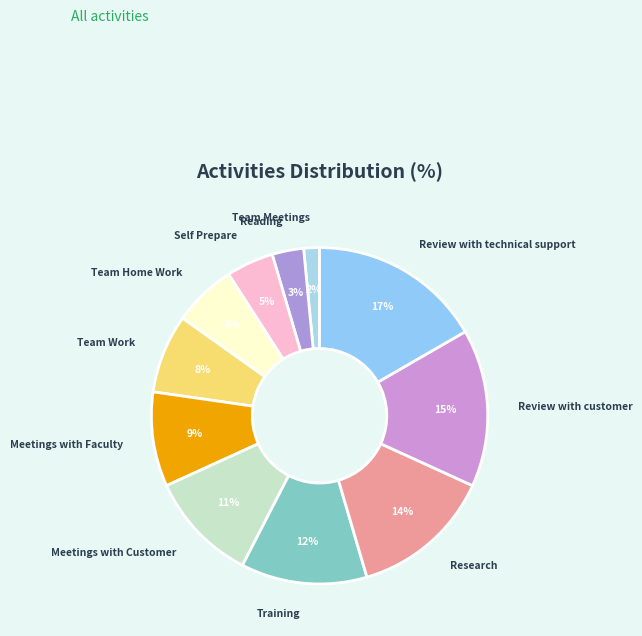

Is Team Work the majority of the pie?

No